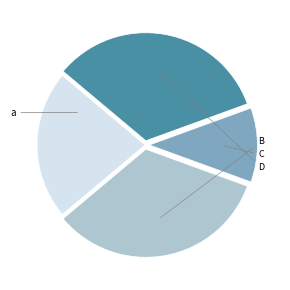

Is there a majority slice in this chart?

No